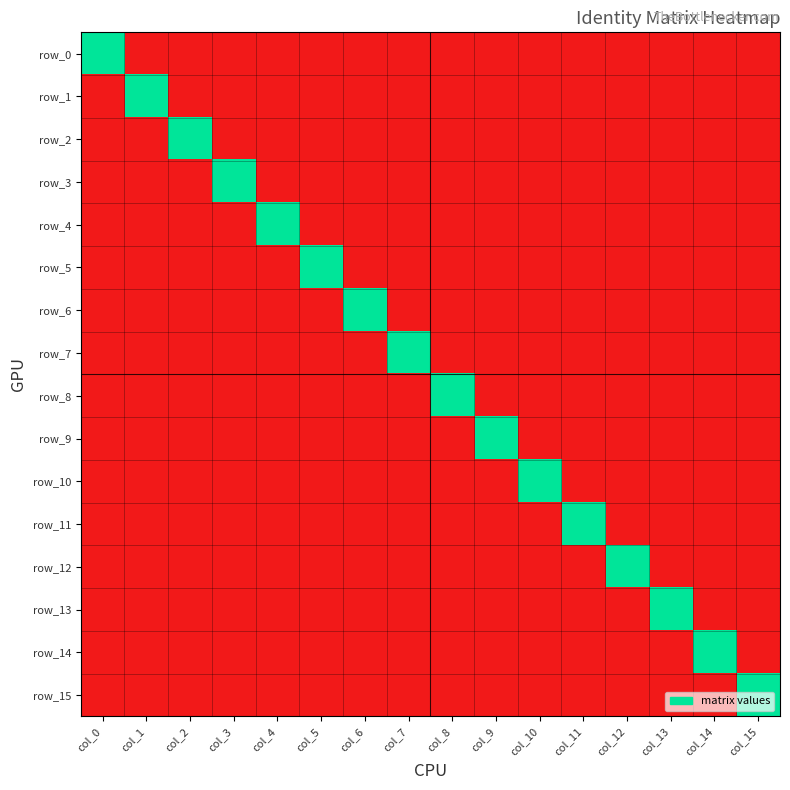

List the labels in order of row_11 value, largest first.

col_11, col_0, col_1, col_2, col_3, col_4, col_5, col_6, col_7, col_8, col_9, col_10, col_12, col_13, col_14, col_15